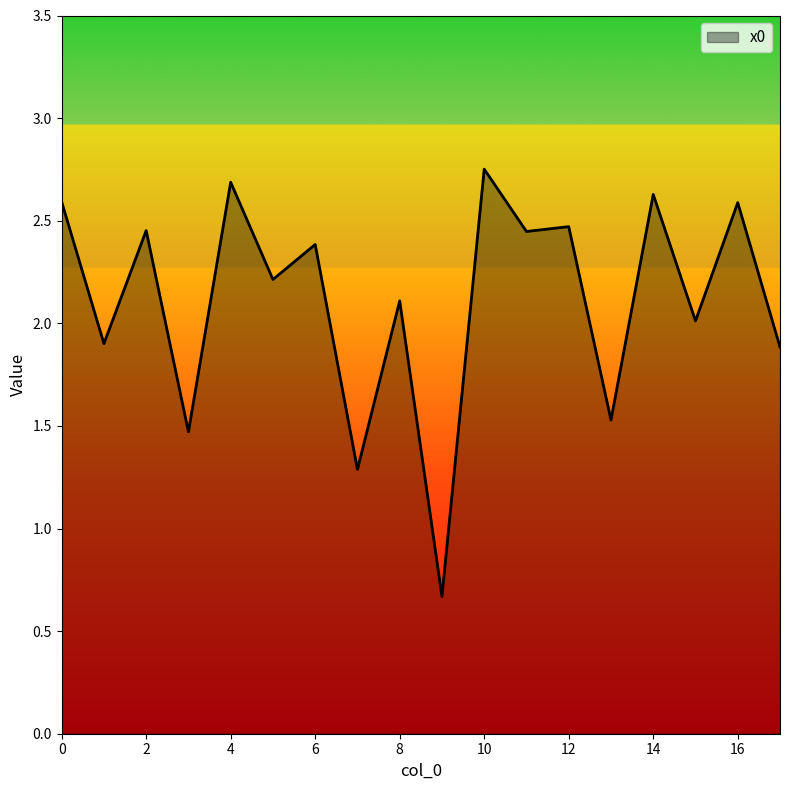

What is the minimum value shown in the chart?

0.7